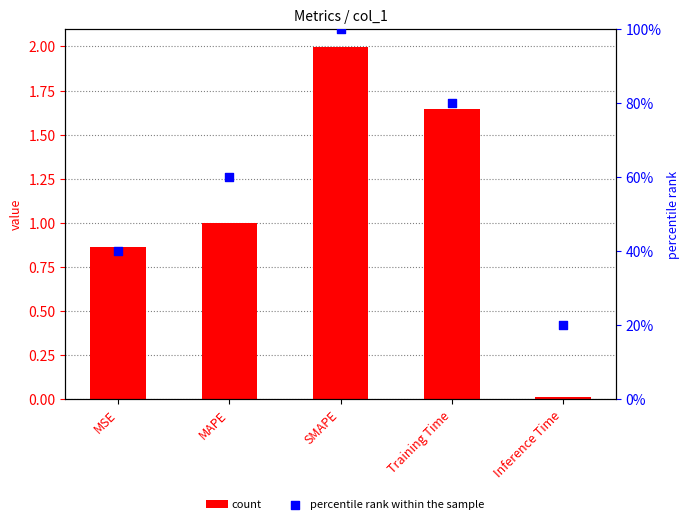

Which series reaches the maximum Y coordinate?

percentile rank within the sample